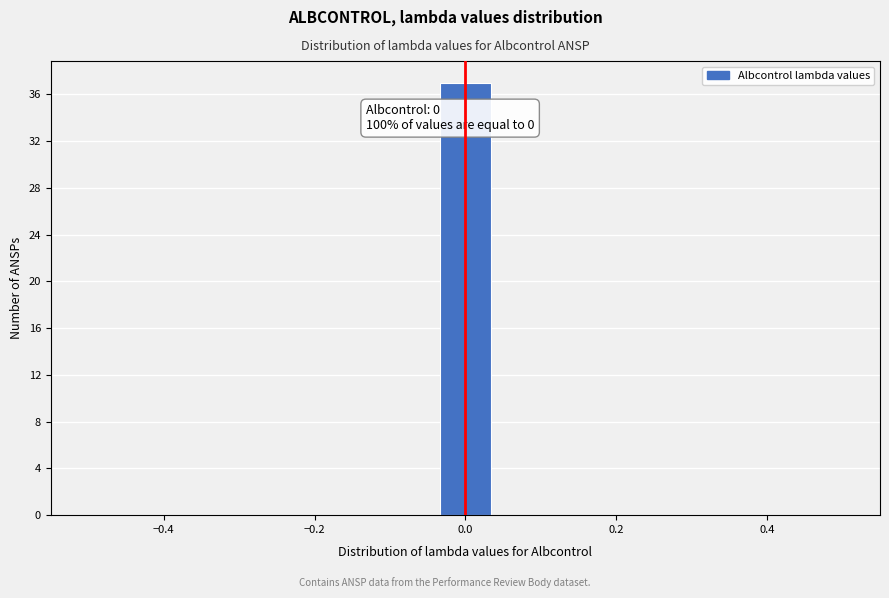

Around what value on the x-axis is the tallest bar? Give the approximate position of its centre, as read against the axis.

0.00